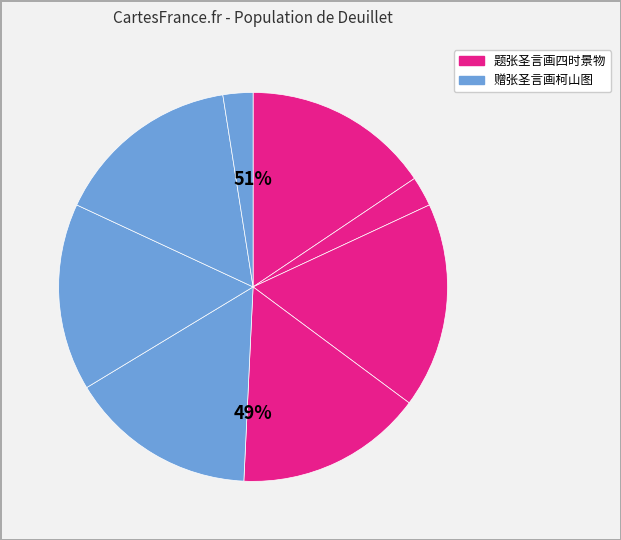

Count the number of slices in the pie.

8